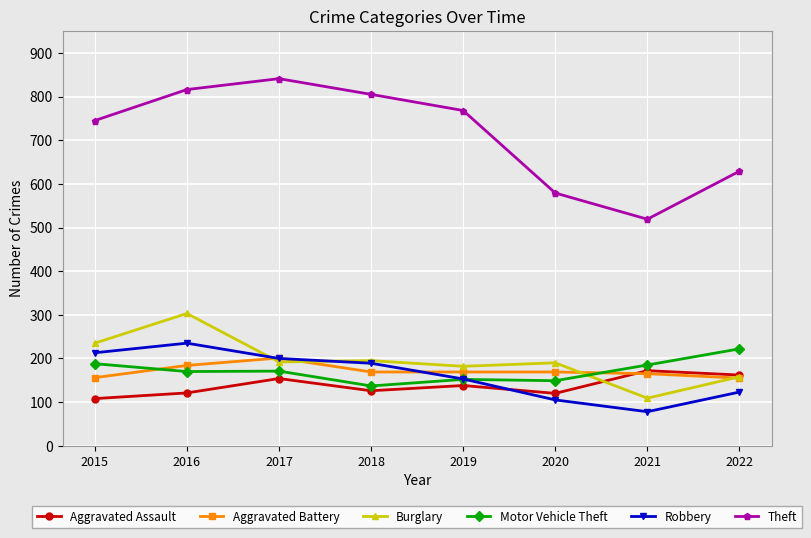

True or false: Theft and Burglary intersect in this chart.

False